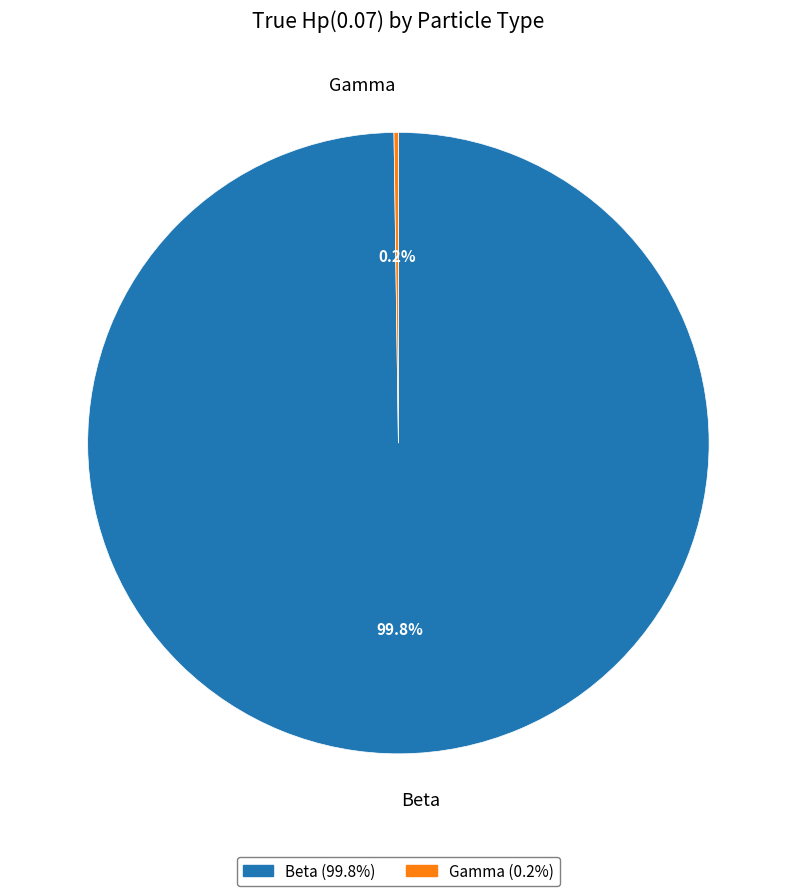

To the nearest percent, what portion does Beta represent?

100%